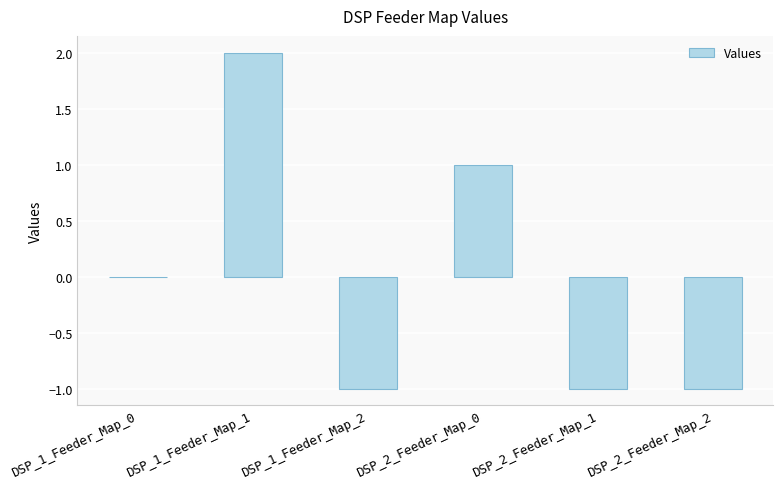

What is the change in value from DSP_1_Feeder_Map_0 to DSP_2_Feeder_Map_1?

-1